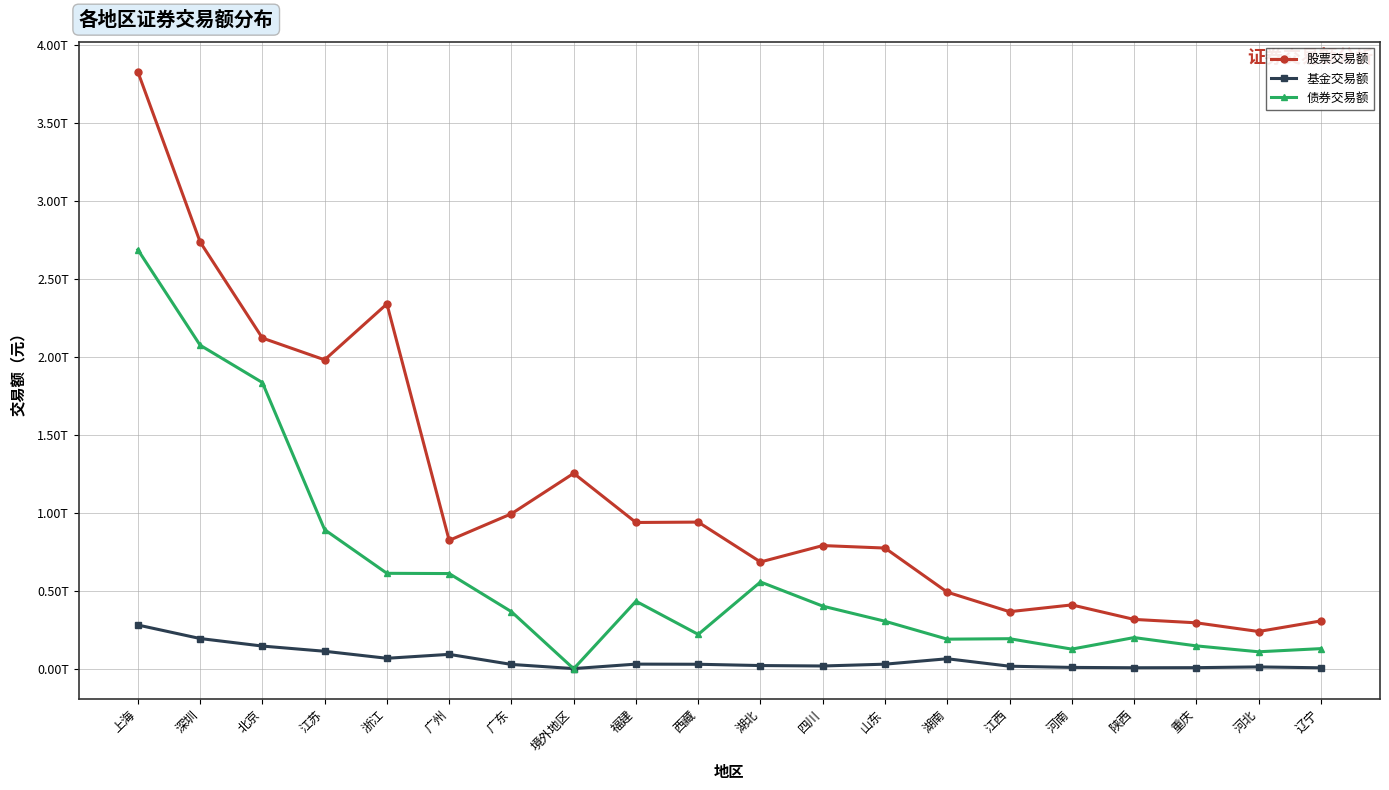

Does the chart have visible grid lines?

Yes